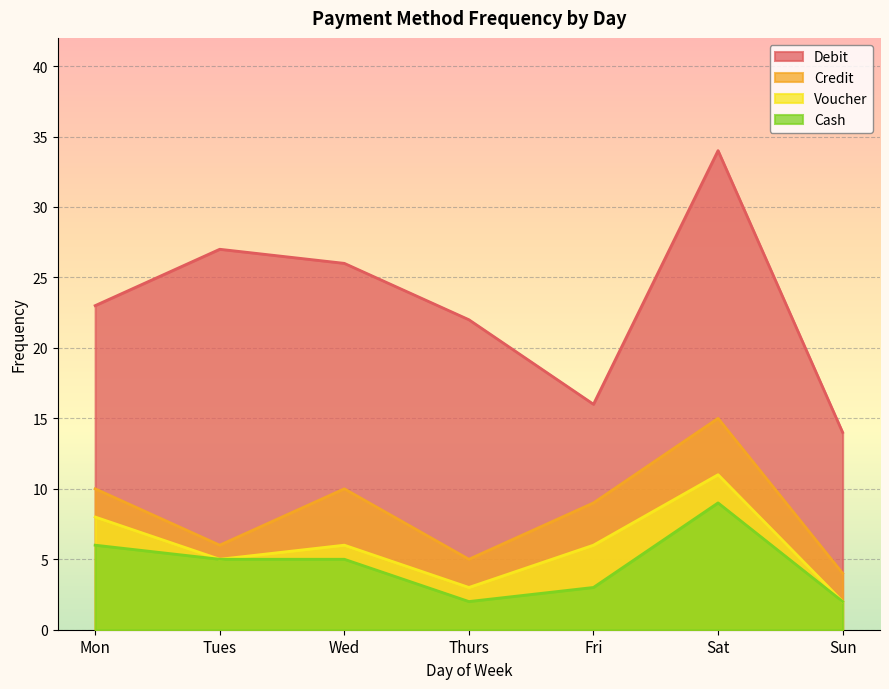

What is the difference between the second highest and second lowest values in the Voucher series?

5